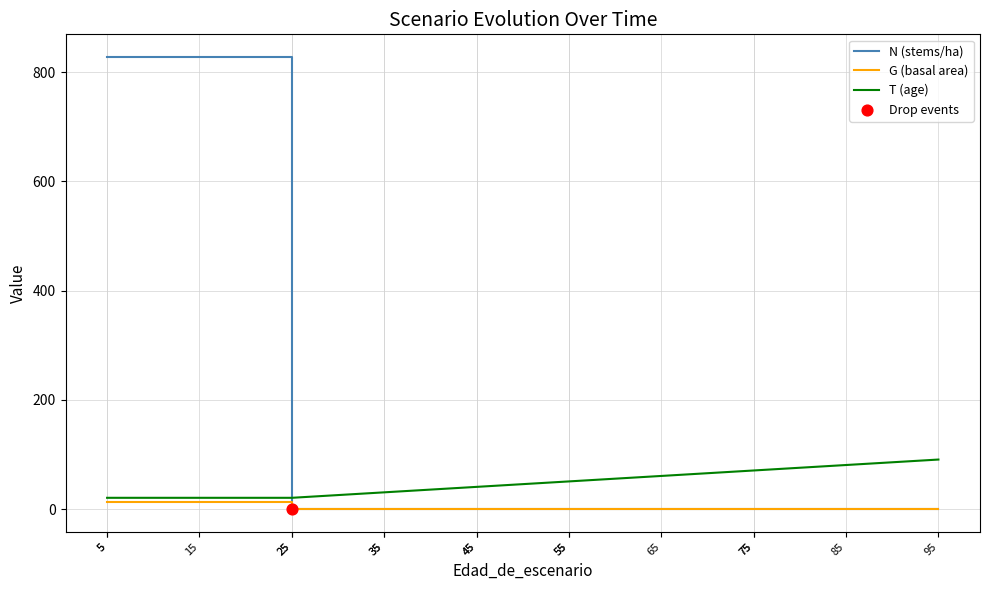

Is the value of T (age) at 5 greater than the value of G (basal area) at 45?

Yes